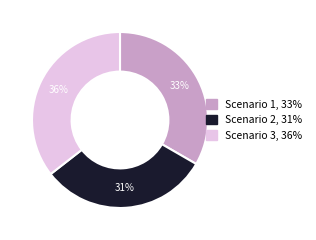

What percentage is the Scenario 1 slice, to the nearest percent?

33%